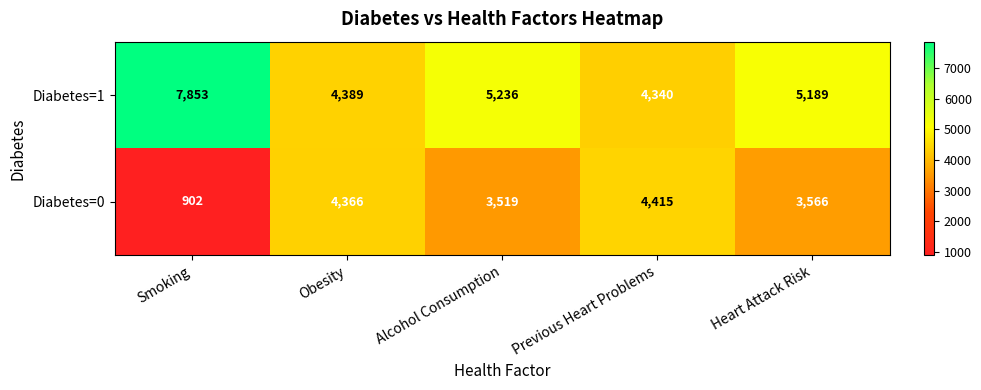

Reading right to left, list all the values displayed in this chart.

Diabetes=1: Heart Attack Risk=5189	Previous Heart Problems=4340	Alcohol Consumption=5236	Obesity=4389	Smoking=7853
Diabetes=0: Heart Attack Risk=3566	Previous Heart Problems=4415	Alcohol Consumption=3519	Obesity=4366	Smoking=902